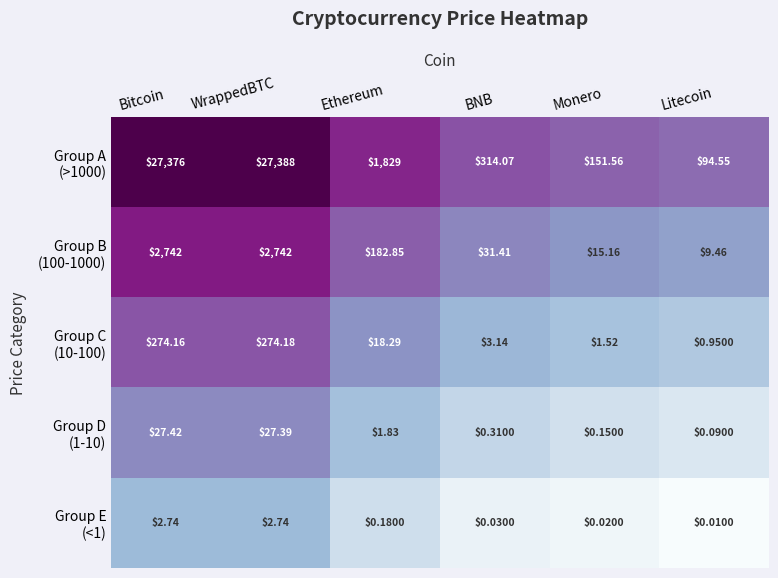

Which category has the highest value across all series?

WrappedBTC